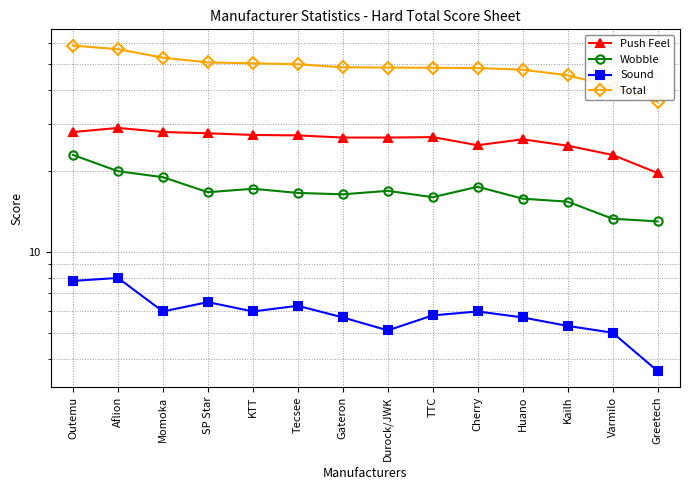

True or false: Total has a value of 48.8 at Gateron.

True